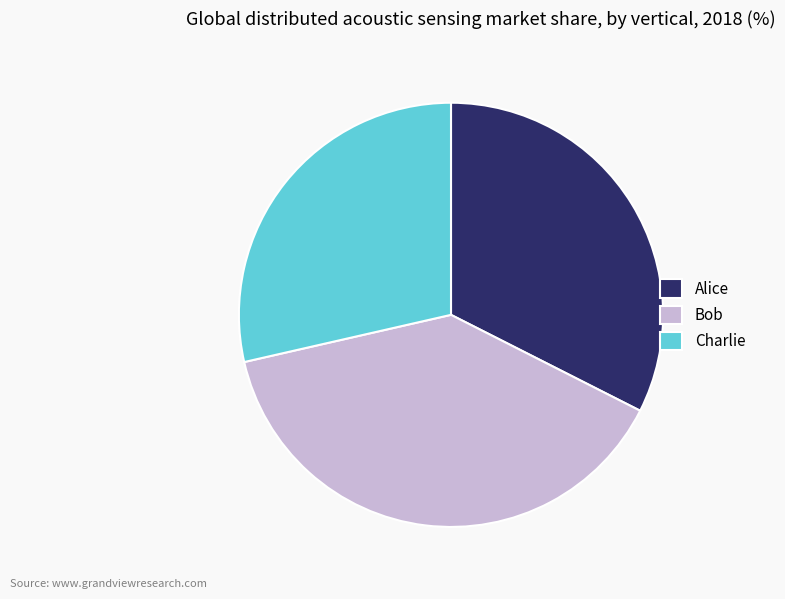

What is the ratio of the value at Bob to the value at Charlie?

1.4